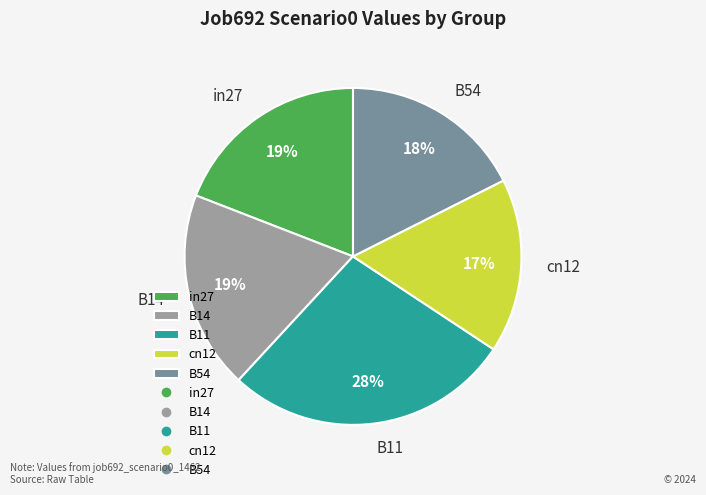

The B54 slice represents 23% of the pie. True or false?

False